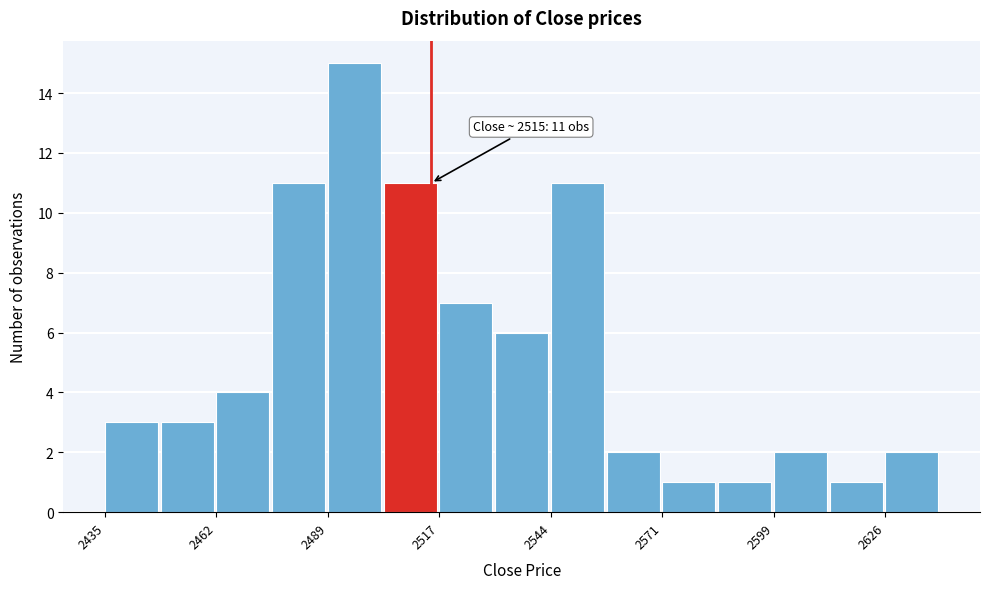

Read against the x-axis, roughly where is the centre of the tallest bar?

2495